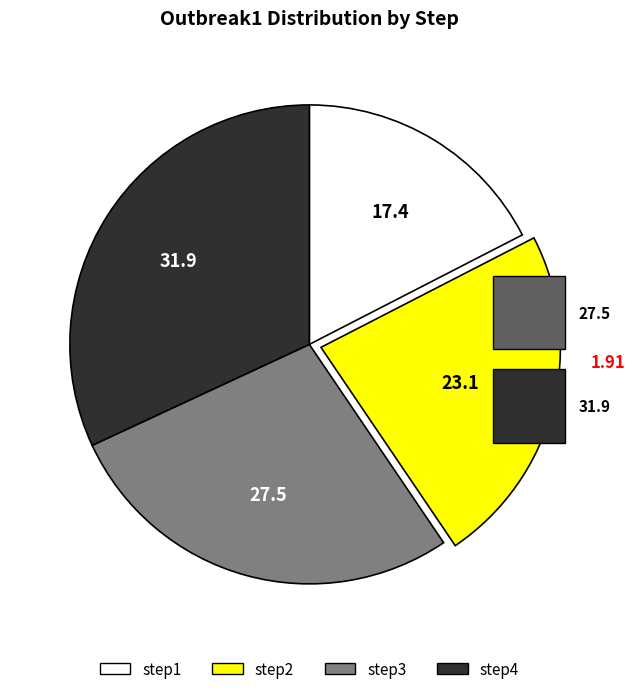

The step4 slice represents 32% of the pie. True or false?

True